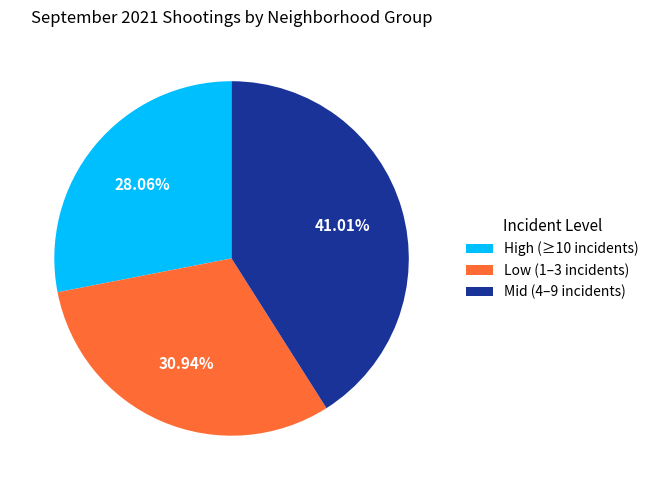

What is the smallest slice in the pie chart?

High (≥10 incidents)